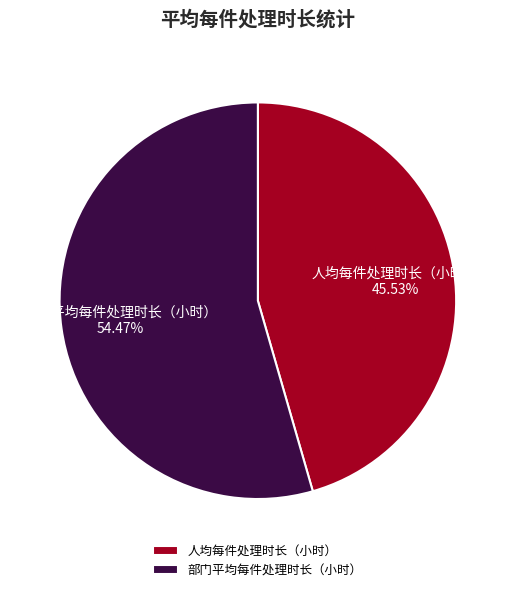

True or false: 人均每件处理时长（小时） accounts for 34% of the total.

False